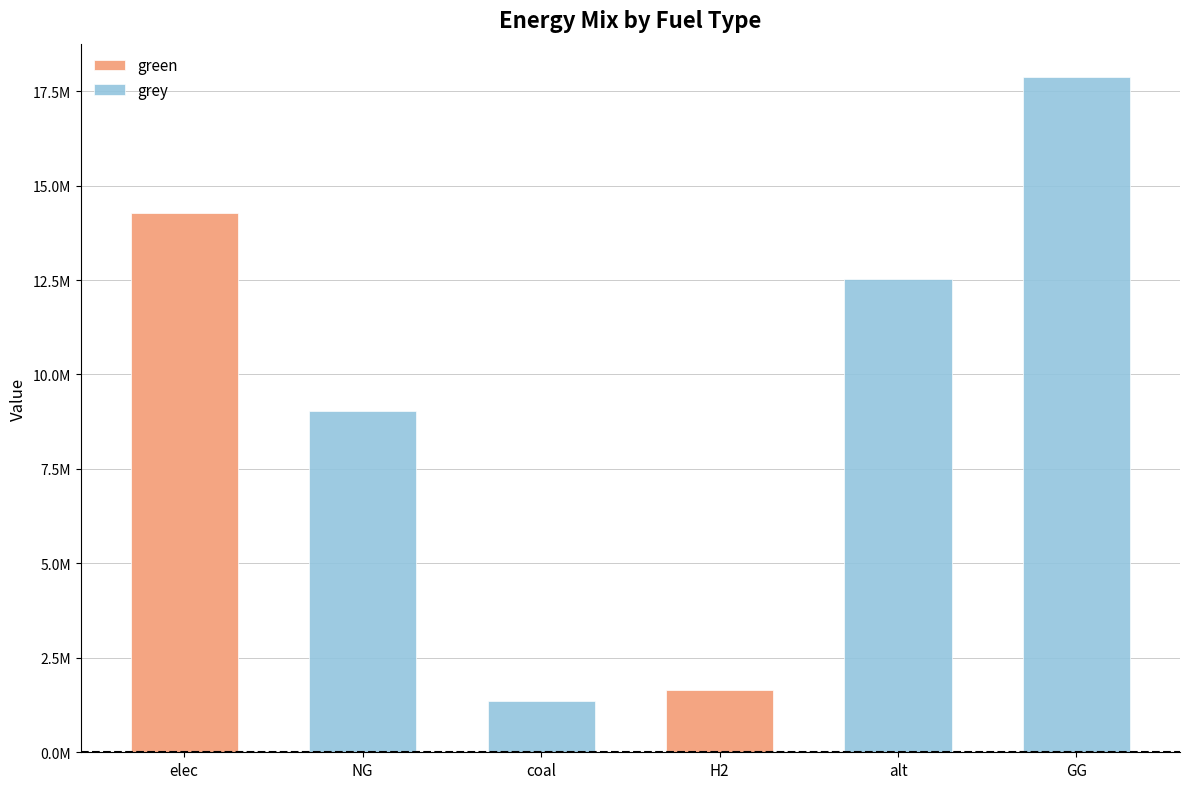

What is the sum of the grey values at H2 and alt?

12531491.6